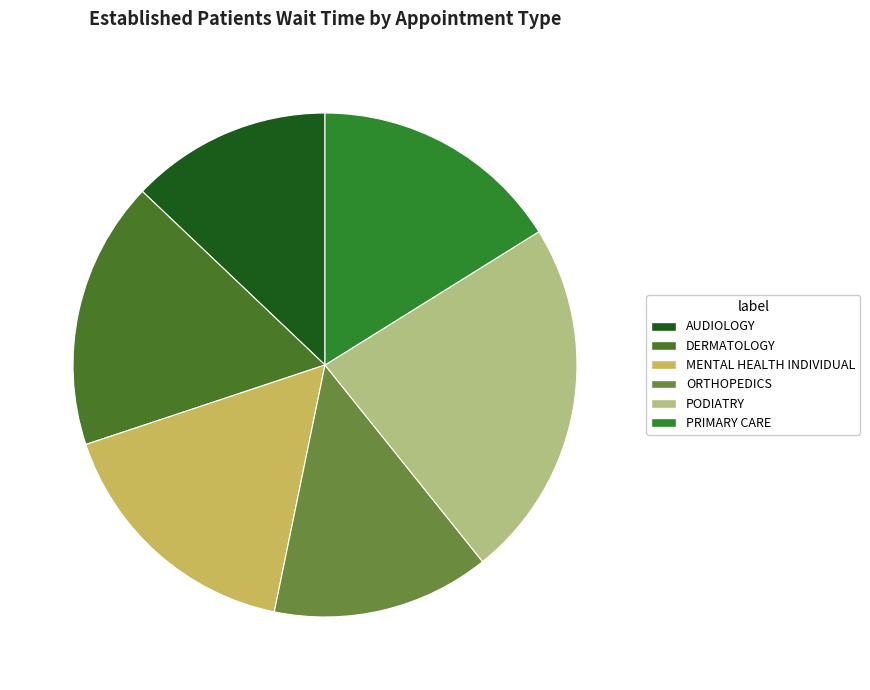

Does PRIMARY CARE account for over 50% of the chart?

No